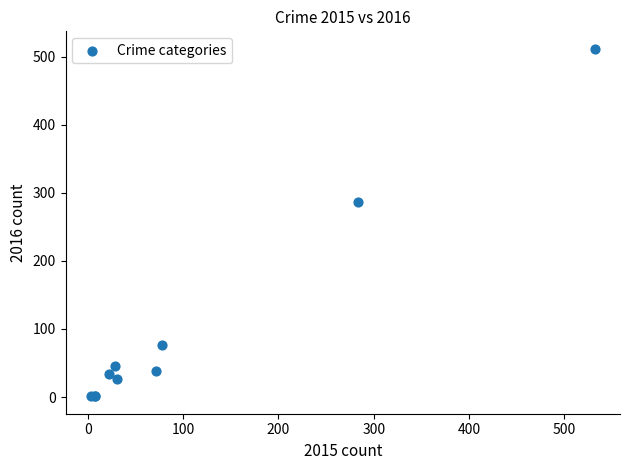

What Y value in the scatter plot is closest to 256?

287